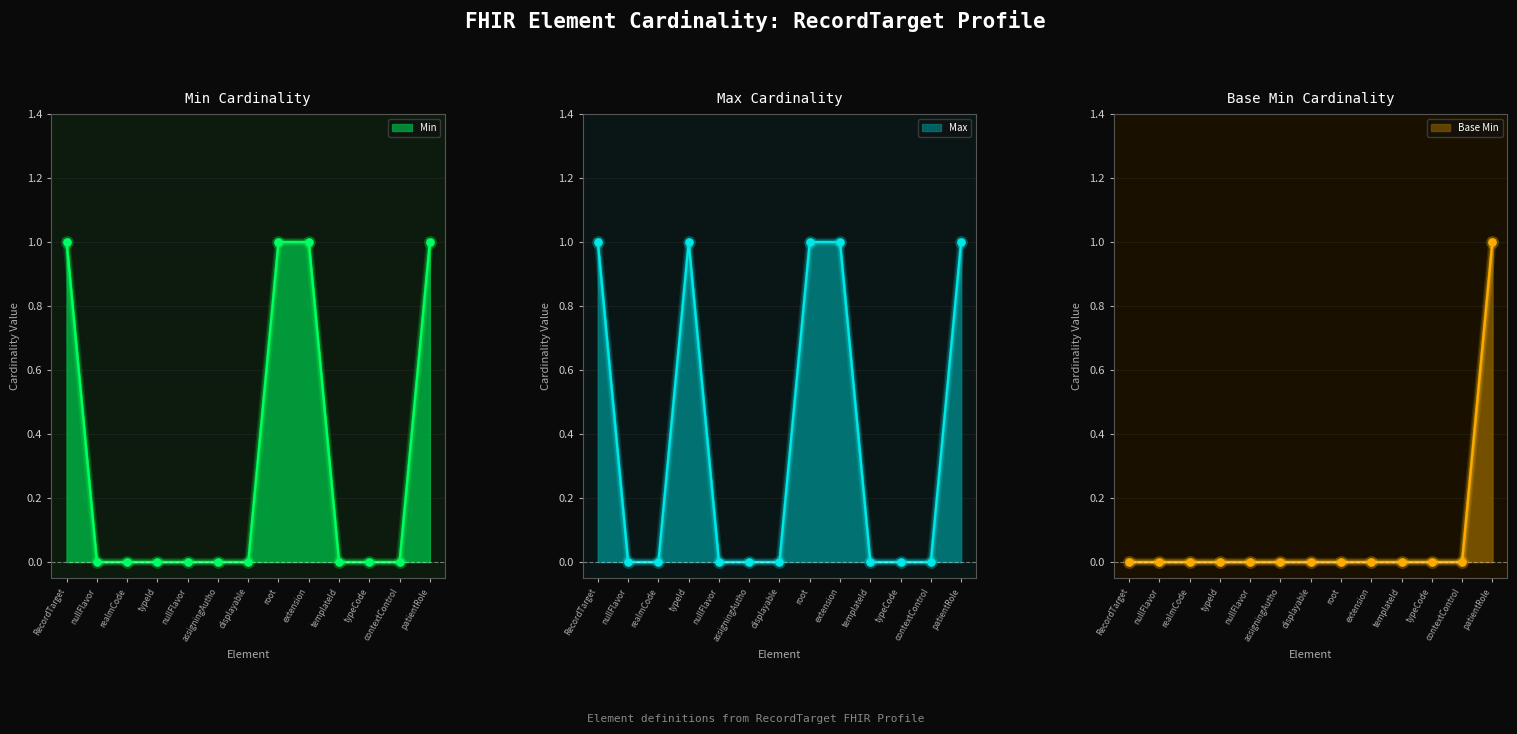

Which series has the largest total across all categories?

Max